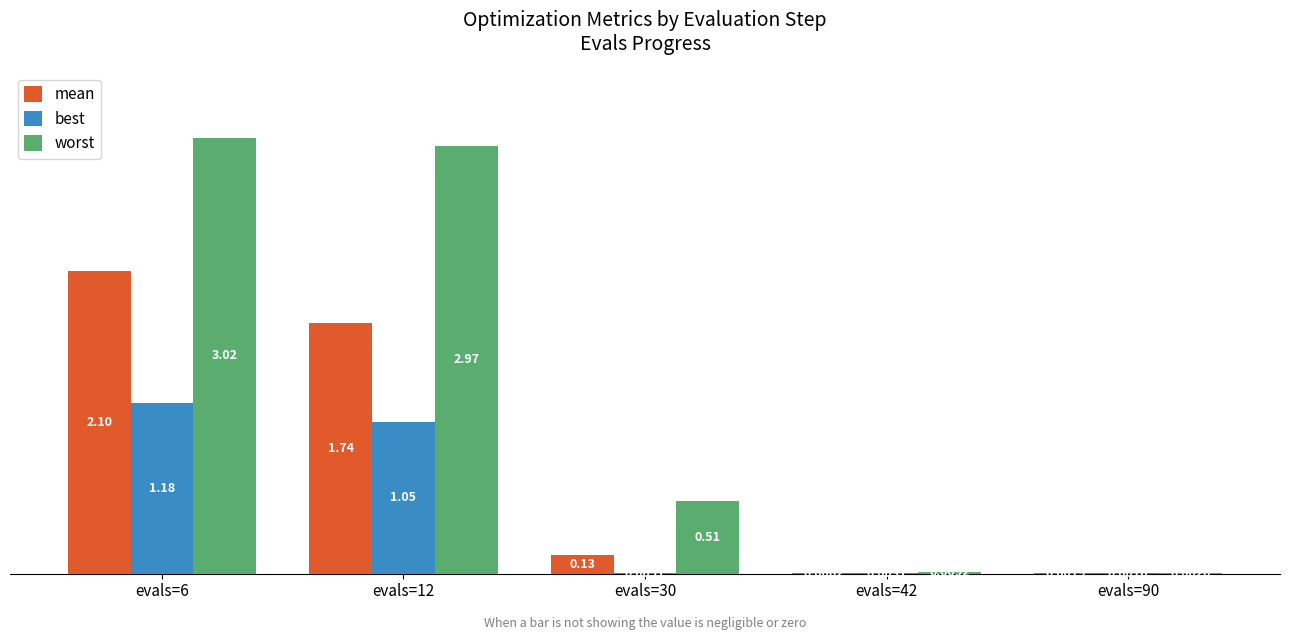

What is the sum of all worst values?

6.5